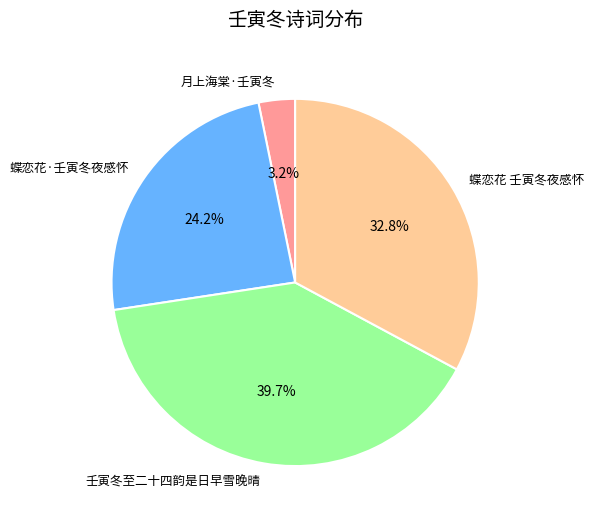

Combined, do 壬寅冬至二十四韵是日早雪晚晴 and 蝶恋花 壬寅冬夜感怀 account for over 50%?

Yes